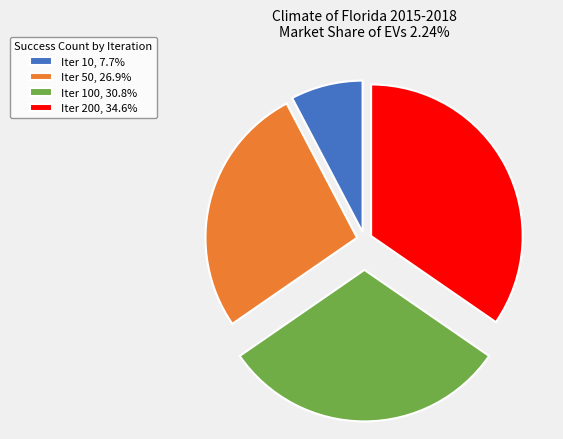

Approximately how many times larger is the value at Iter 200, 34.6% compared to Iter 100, 30.8%?

1.1